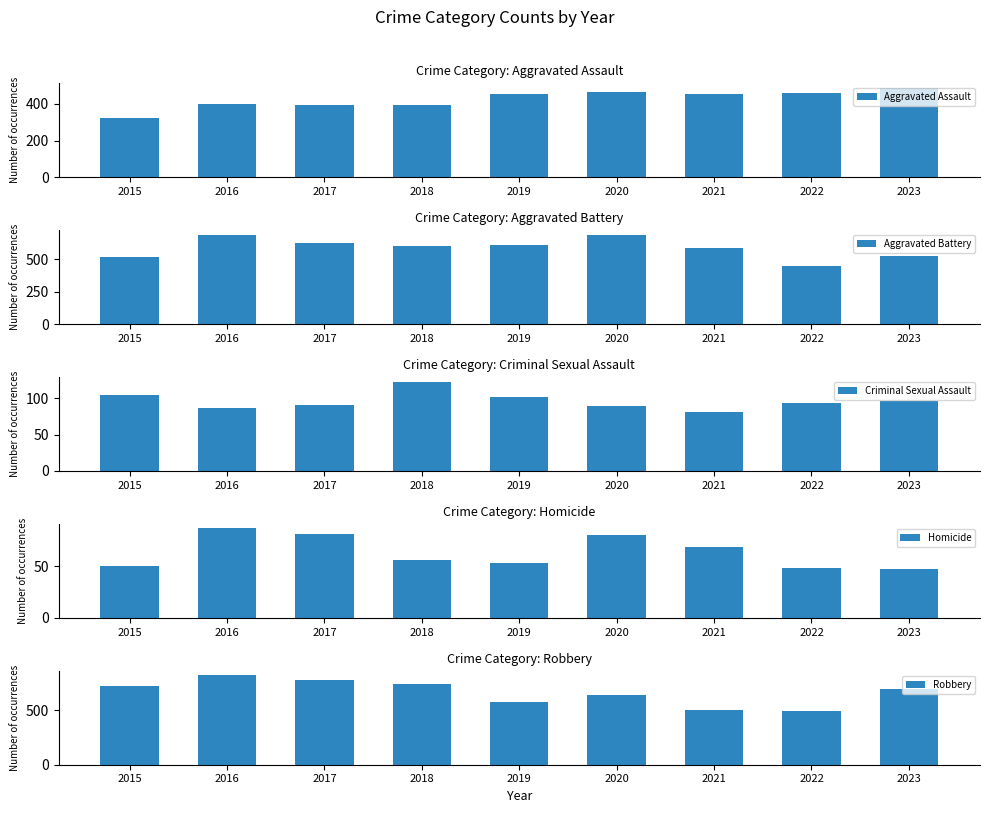

Which series has the largest total across all categories?

Robbery